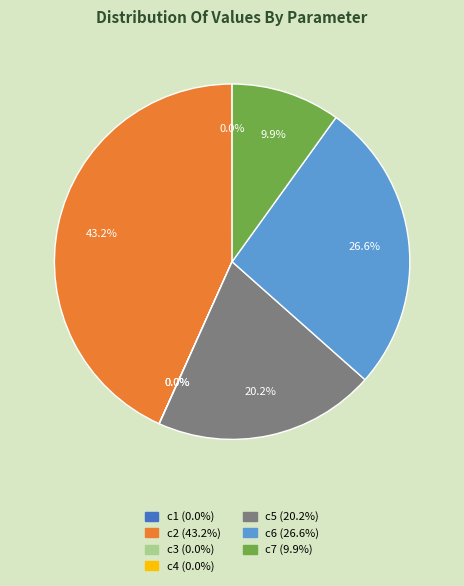

Which slice is the largest?

c2